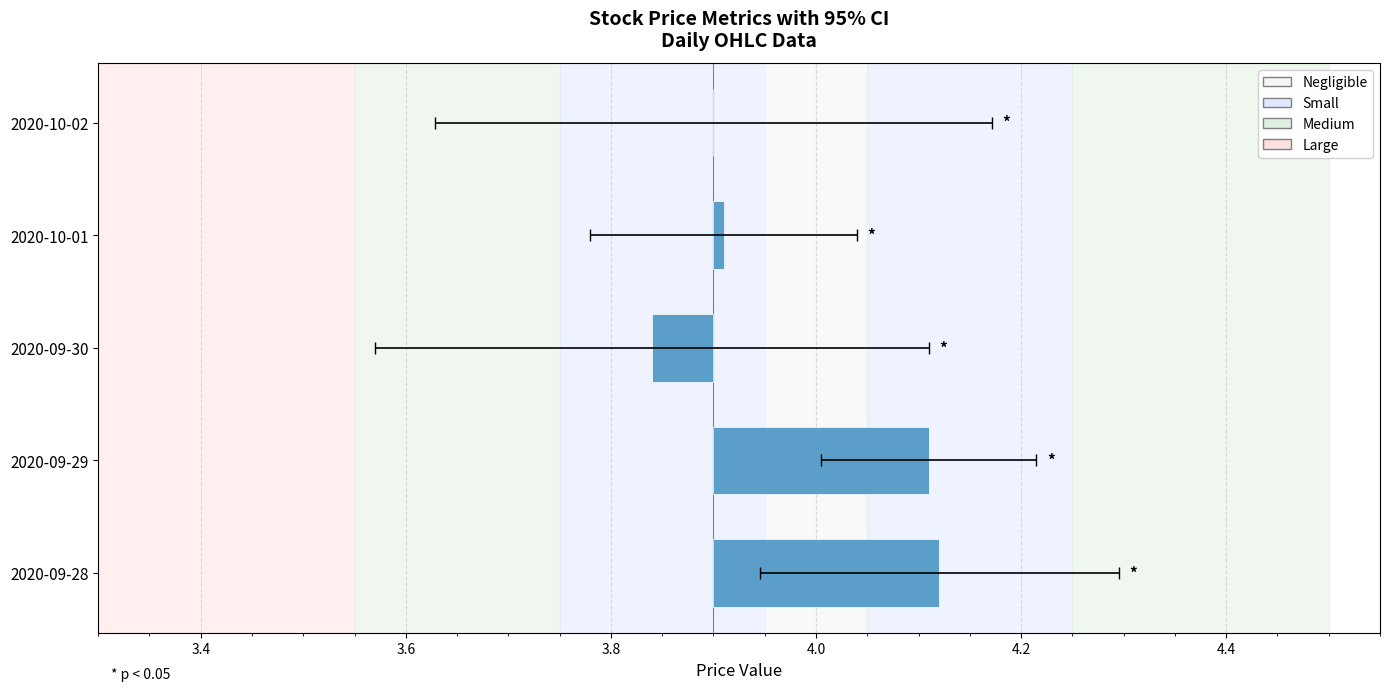

Does the chart contain stacked bars?

No